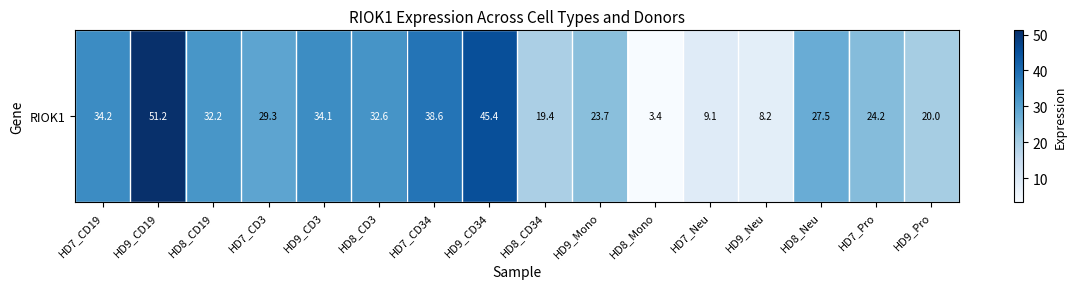

Which label corresponds to the smallest value in the chart?

HD8_Mono